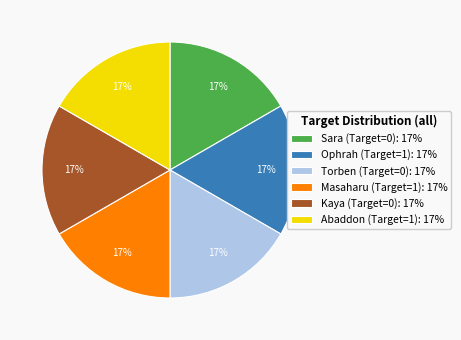

To the nearest percent, what is the combined percentage of Torben and Ophrah?

33%